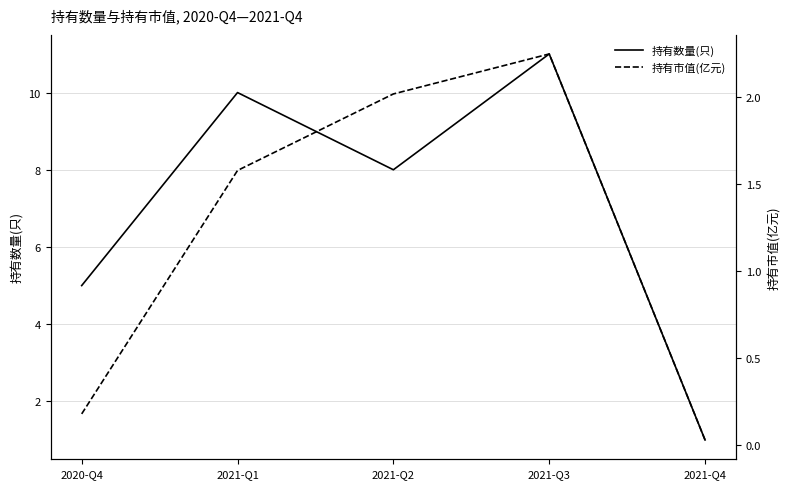

Where is 持有市值(亿元) nearest to the value 1?

2021-Q1